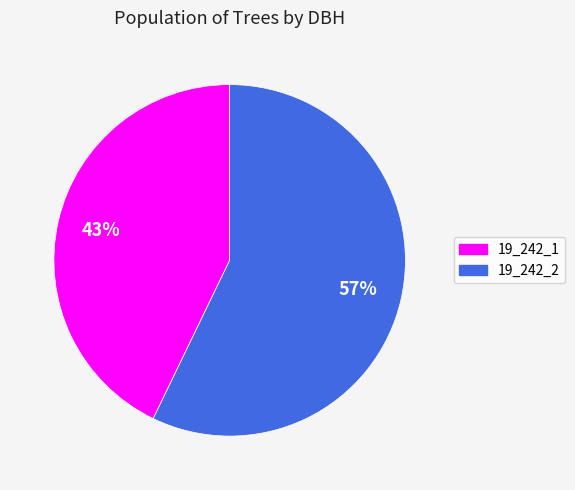

How many slices are in this pie chart?

2